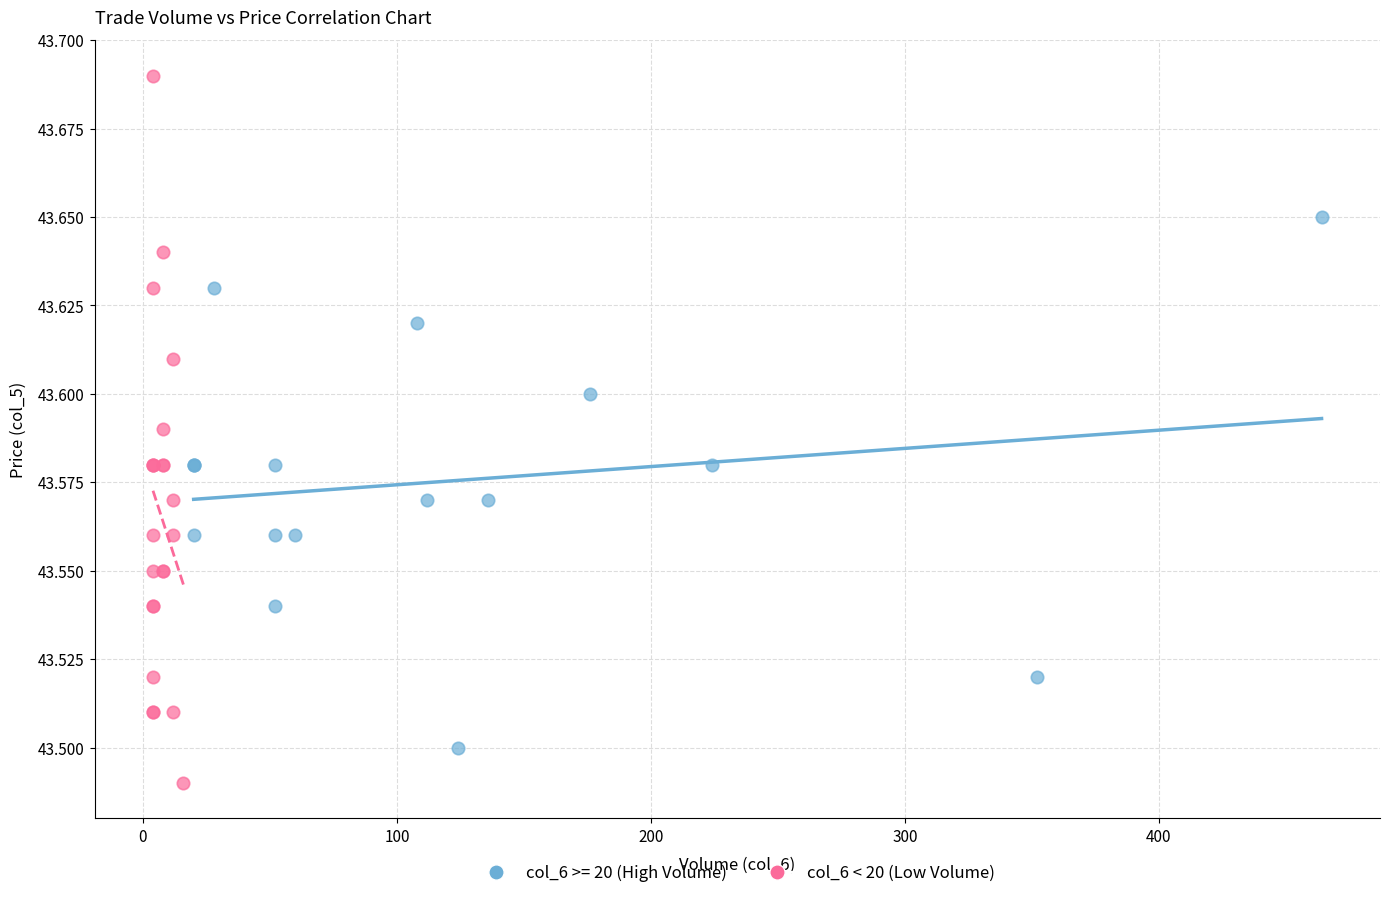

Which series has the widest spread of Y values?

col_6 < 20 (Low Volume)